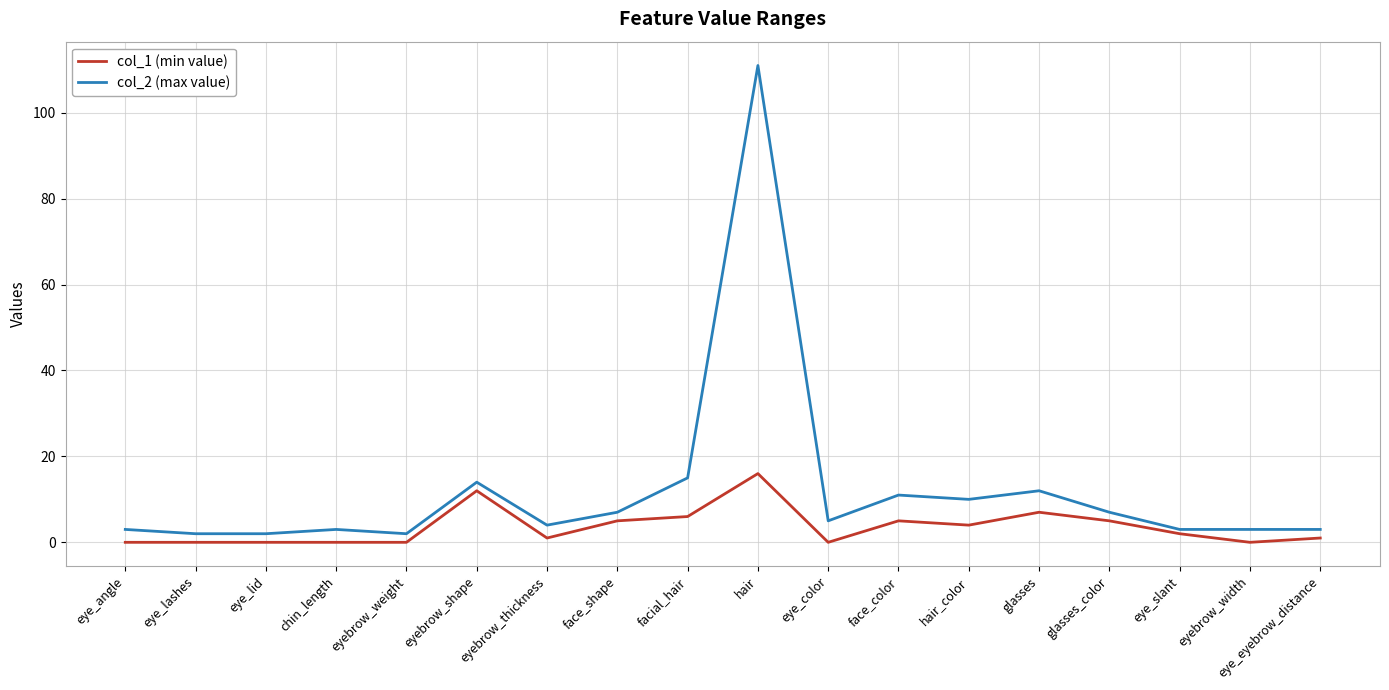

What is the difference between the second highest and second lowest values in the col_2 (max value) series?

13